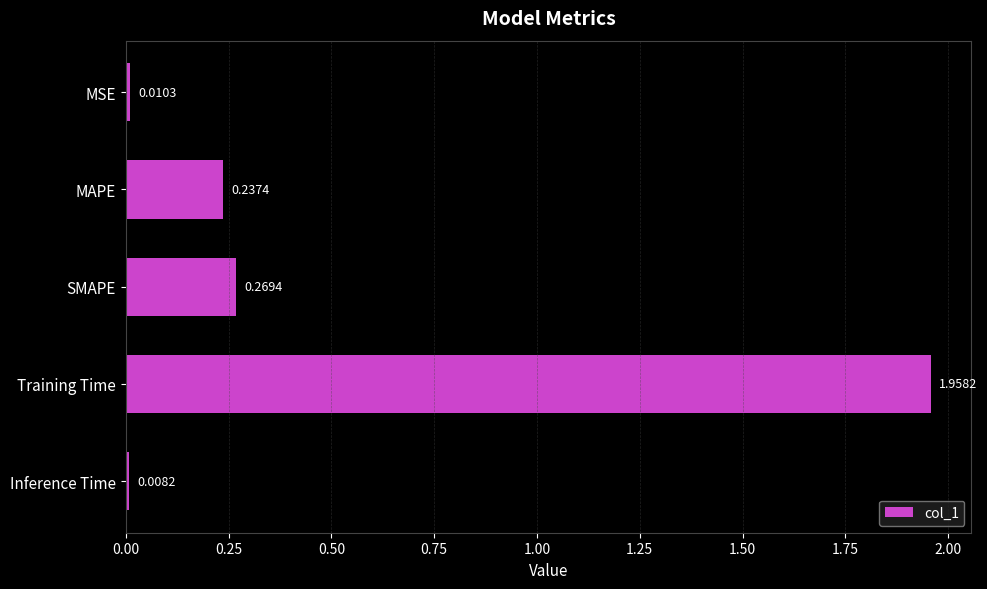

What is the change in value from MSE to MAPE?

+0.2